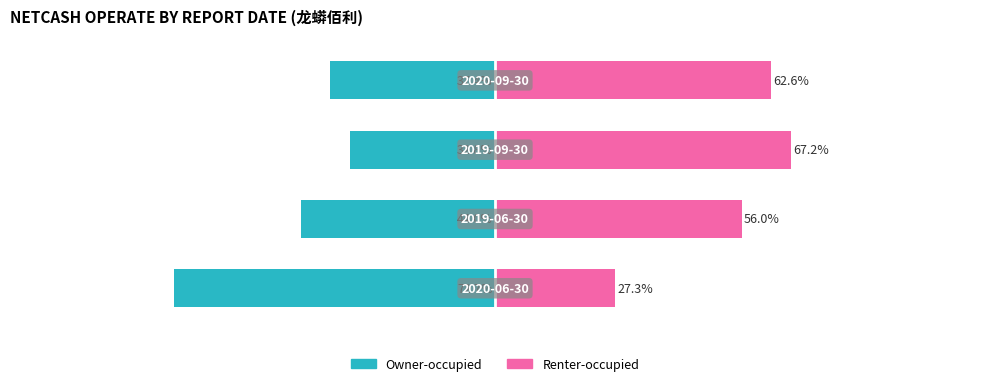

Are the bars horizontal?

Yes